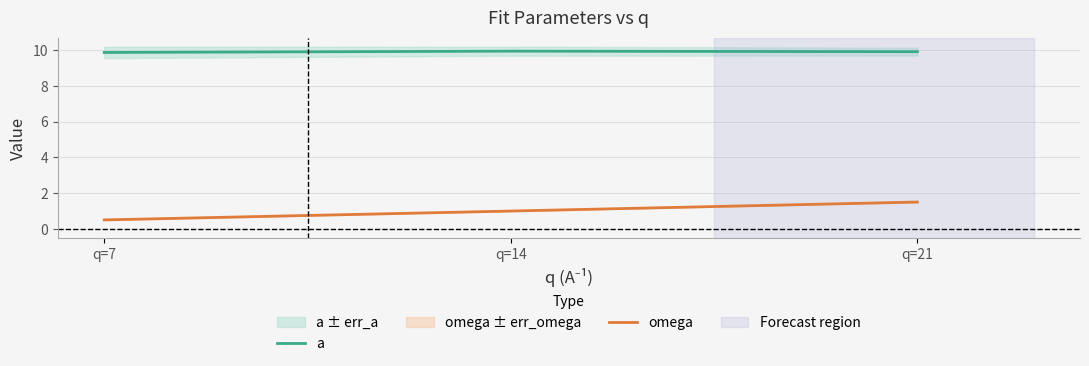

What are all the series names shown in the legend?

a, omega